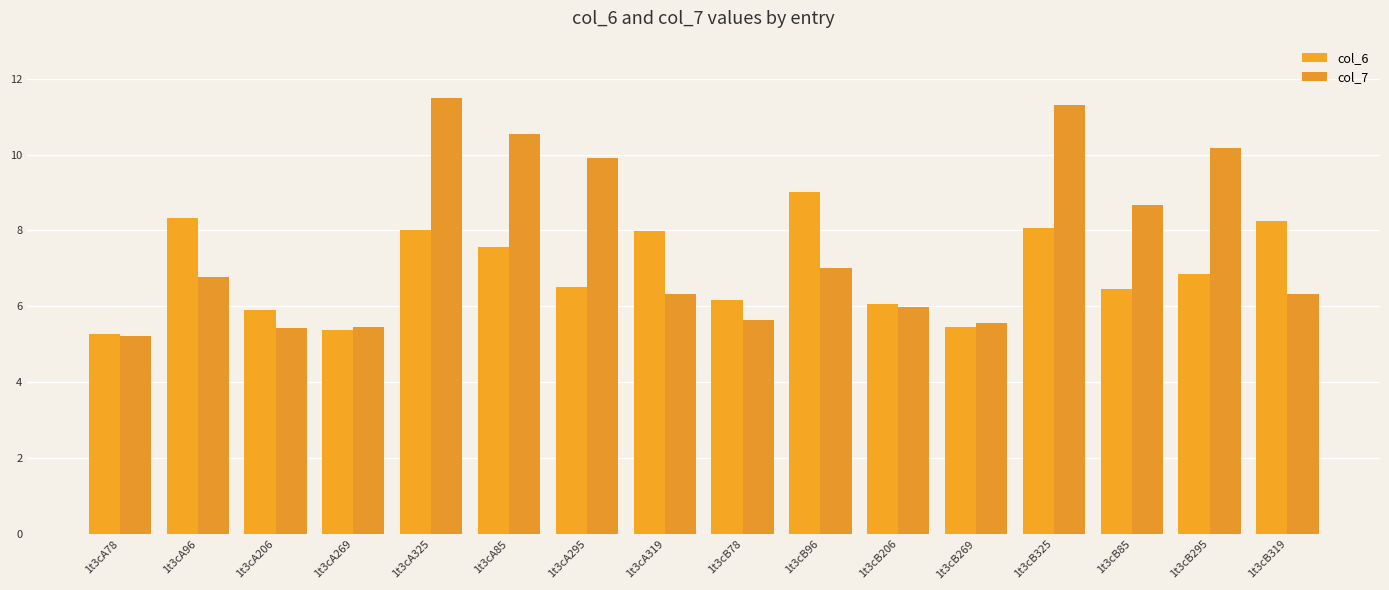

What is the sum of the col_6 values at 1t3cB319 and 1t3cA96?

16.6